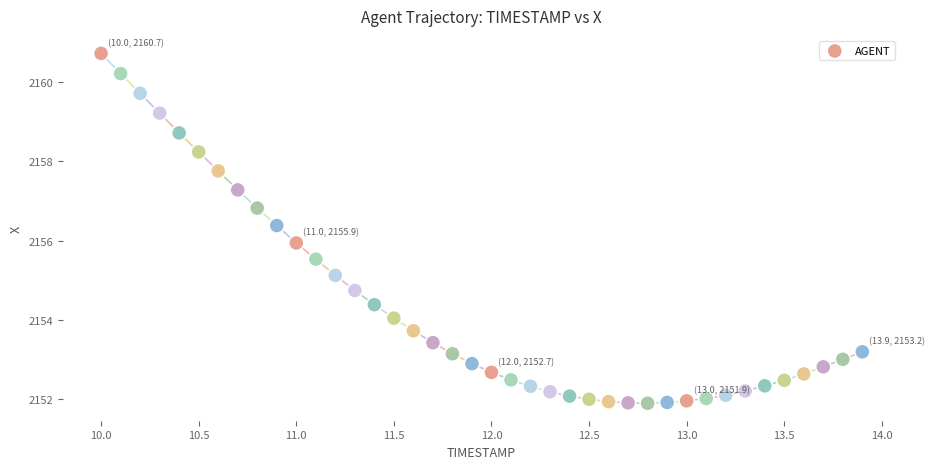

What is the range of Y values (max minus min)?

8.8